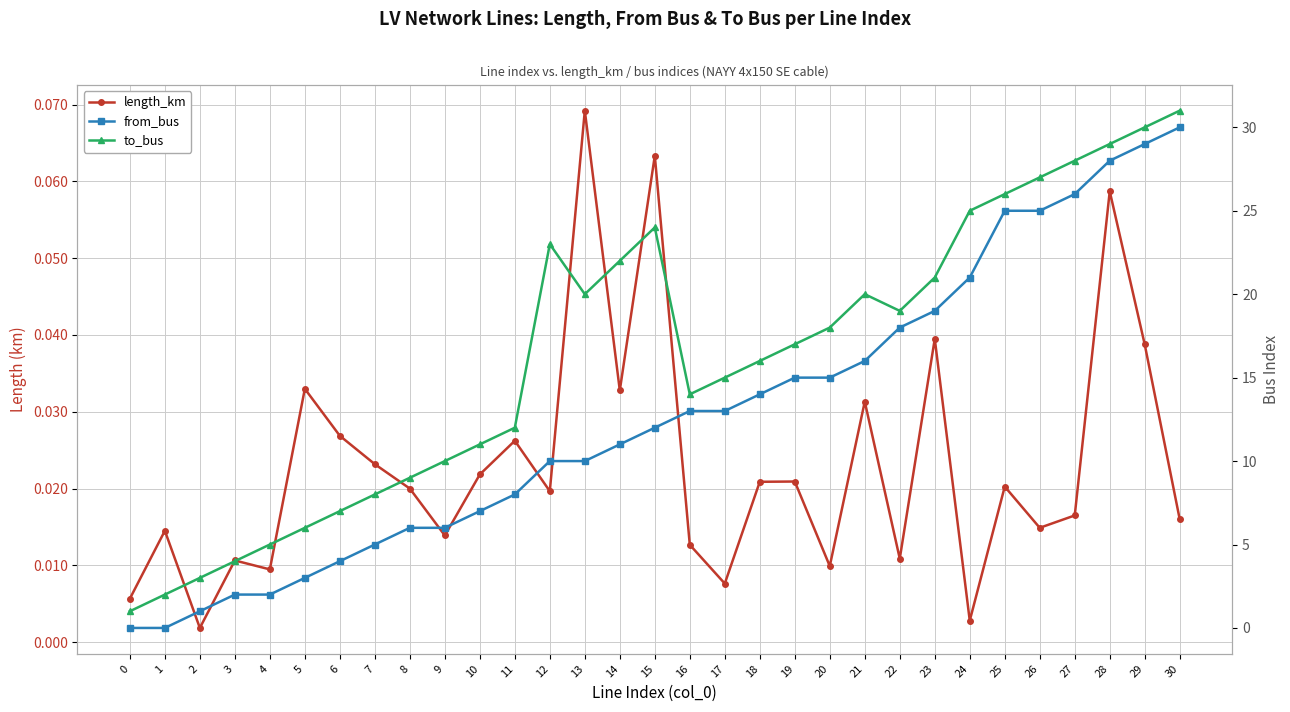

The length_km series shows 0.0 at 4. True or false?

False